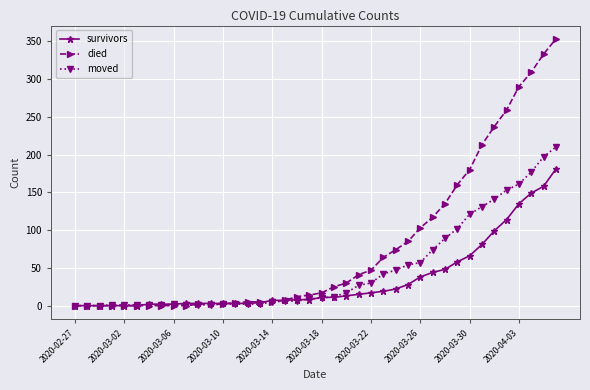

Is this an area chart (filled region under the line)?

No